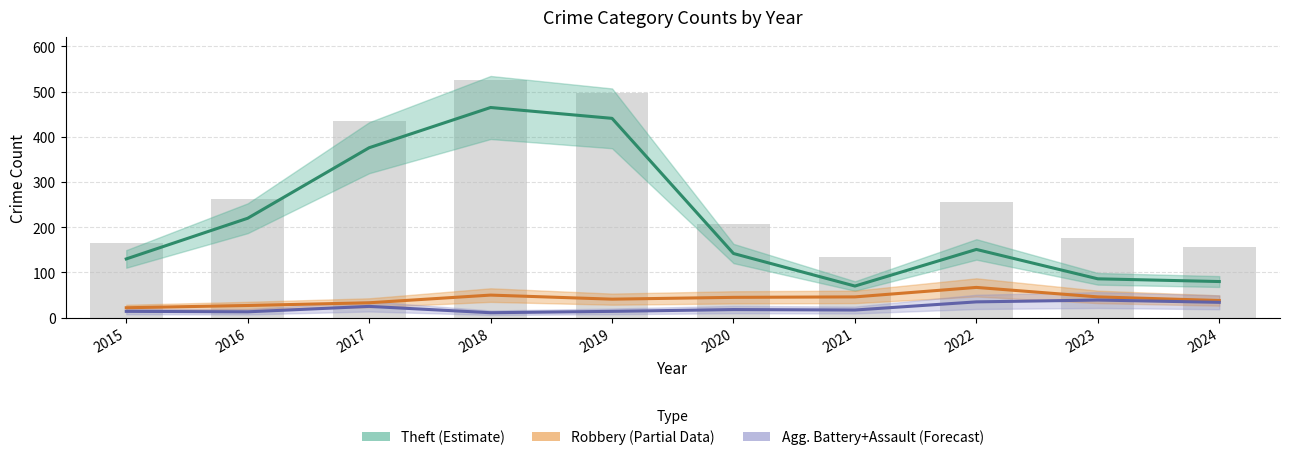

At 2021, list the series in order from smallest to largest.

Agg. Battery+Assault (Forecast), Robbery (Partial), Theft (Estimate)